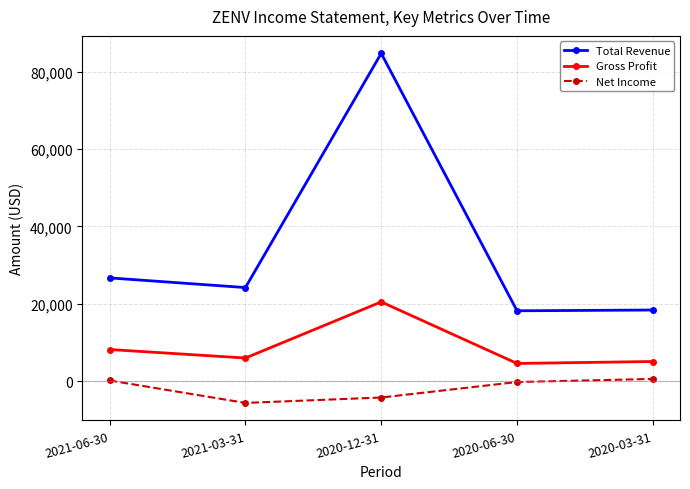

What is the smallest value displayed?

-5600